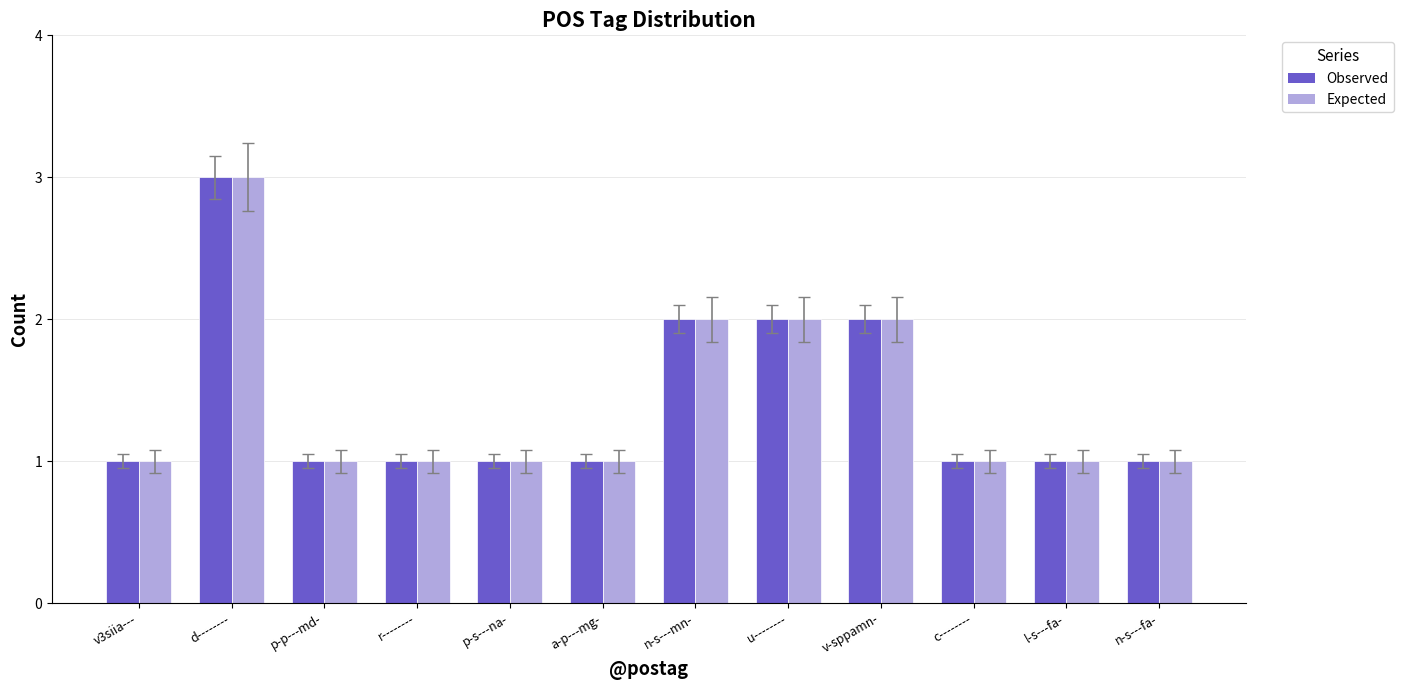

At which category is the sum across all series the highest?

d--------